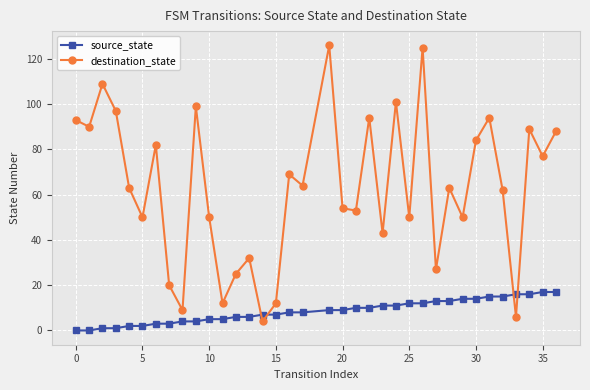

In destination_state, how many points are lower than both neighbors (excluding endpoints)?

13